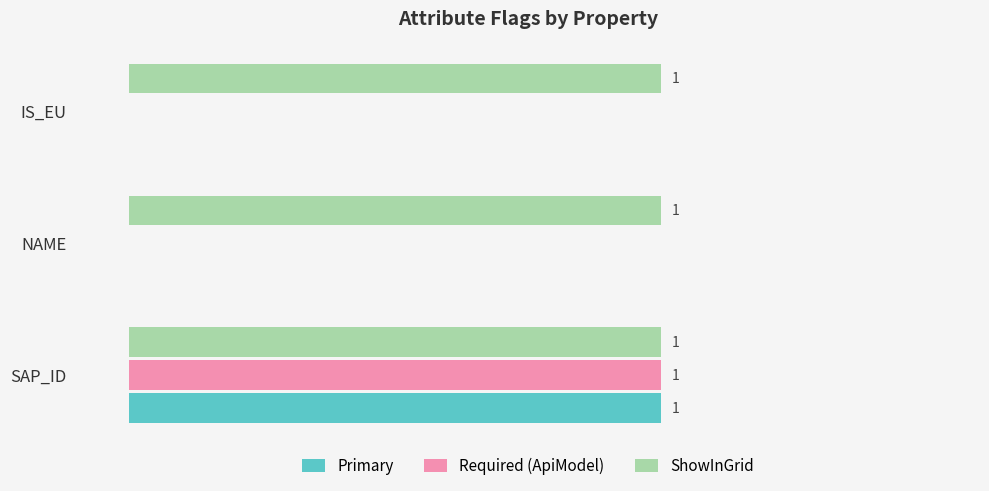

At which category is the sum across all series the highest?

SAP_ID